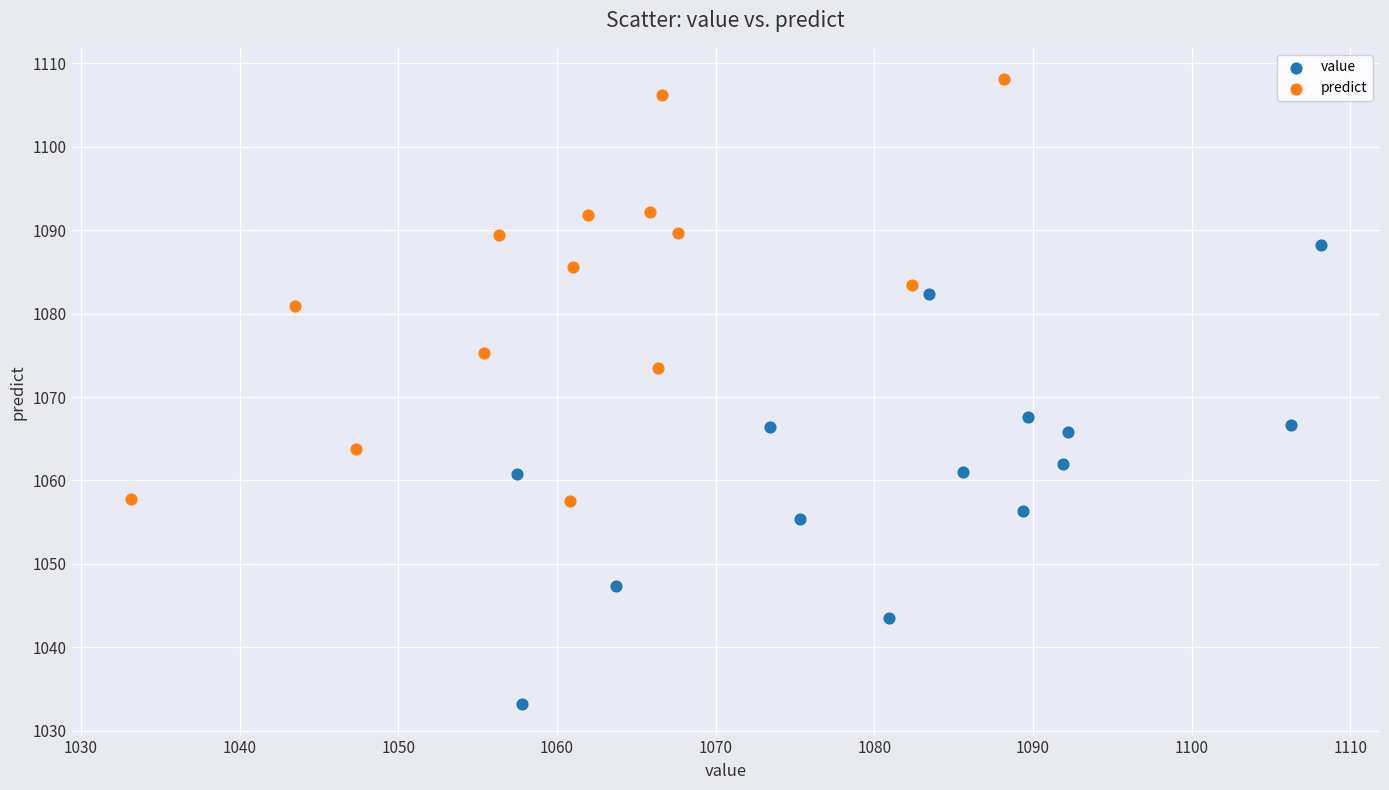

Which series contains the highest Y value?

predict